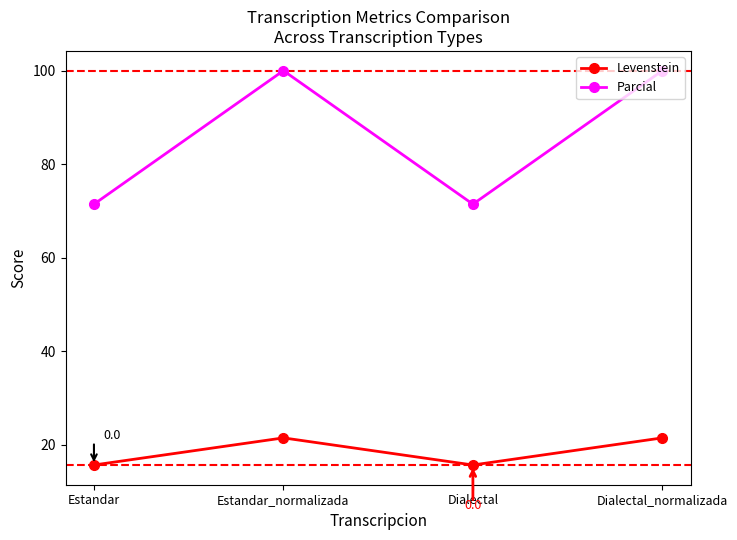

What is the maximum value shown in the chart?

100.0